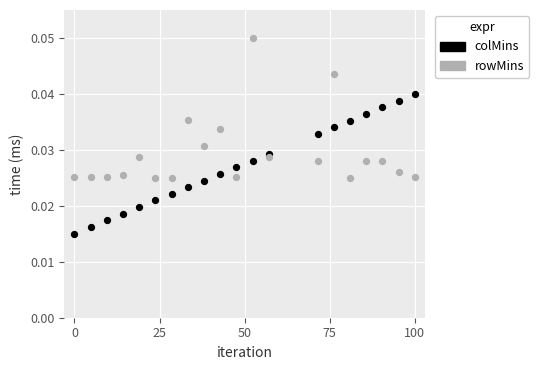

Which series reaches the maximum Y coordinate?

rowMins